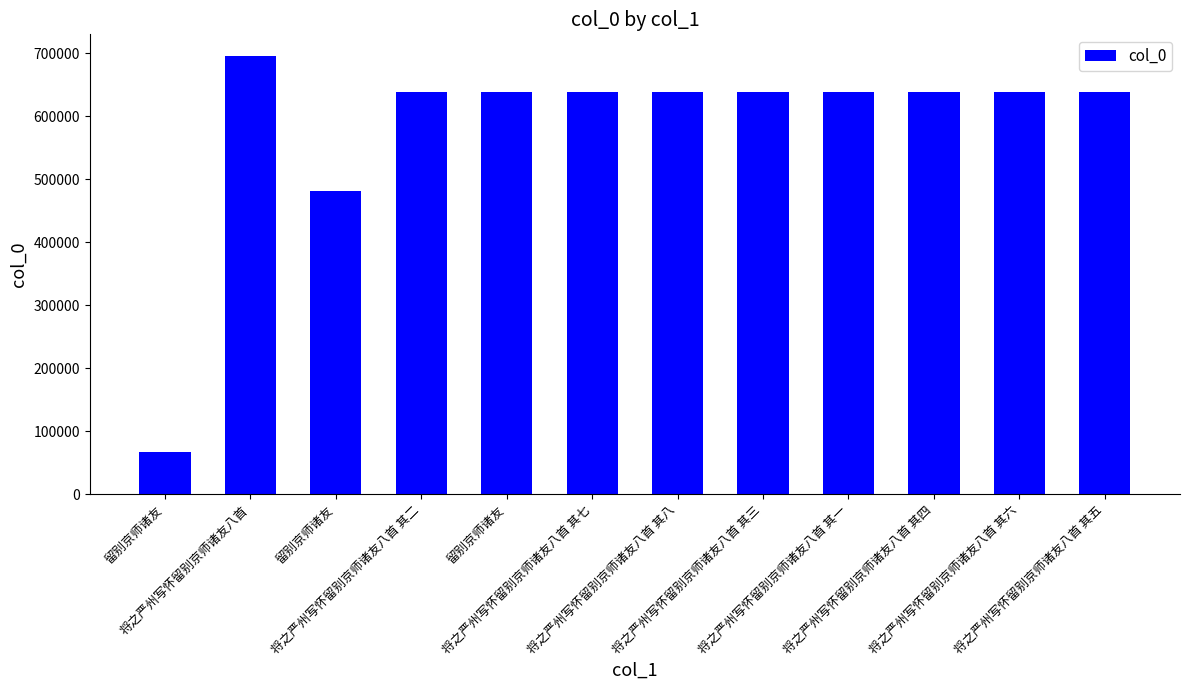

Which has a higher value, 将之严州写怀留别京师诸友八首 or 将之严州写怀留别京师诸友八首 其七?

将之严州写怀留别京师诸友八首